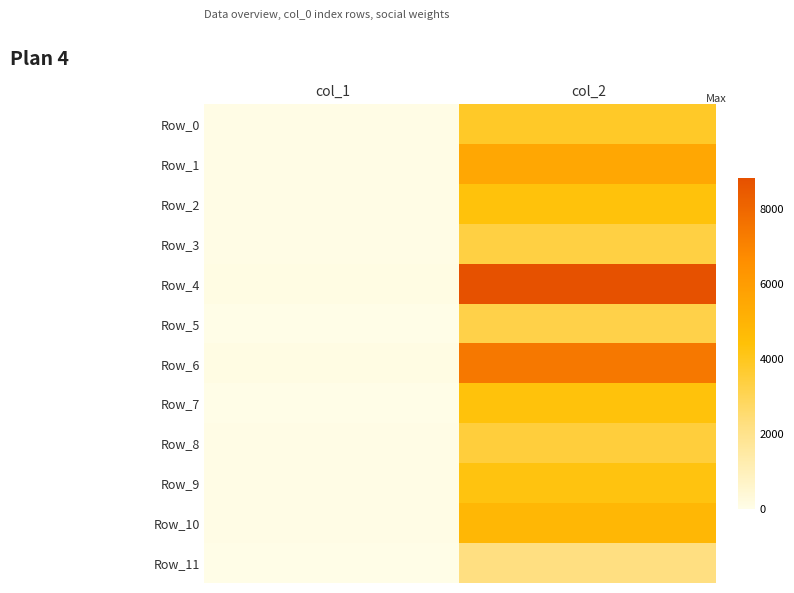

What is the greatest value displayed?

8817